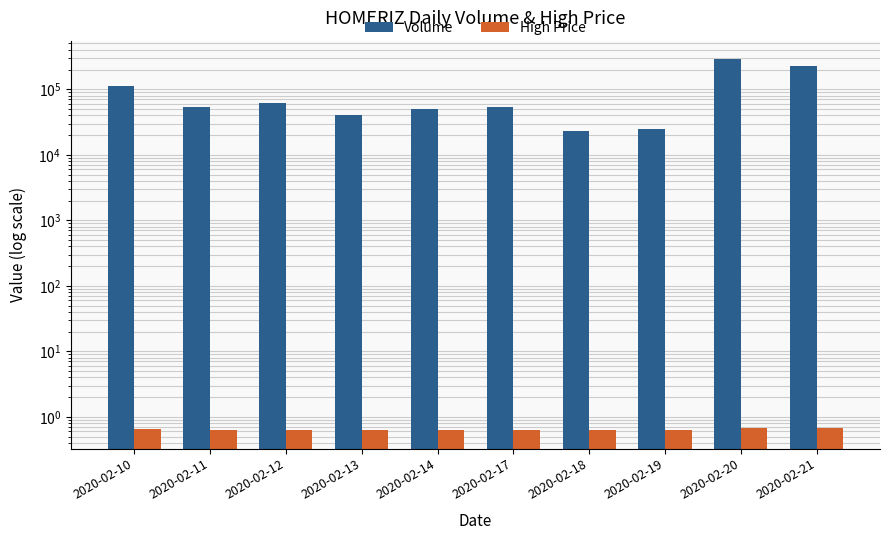

The High Price series shows 0.6 at 2020-02-12. True or false?

True